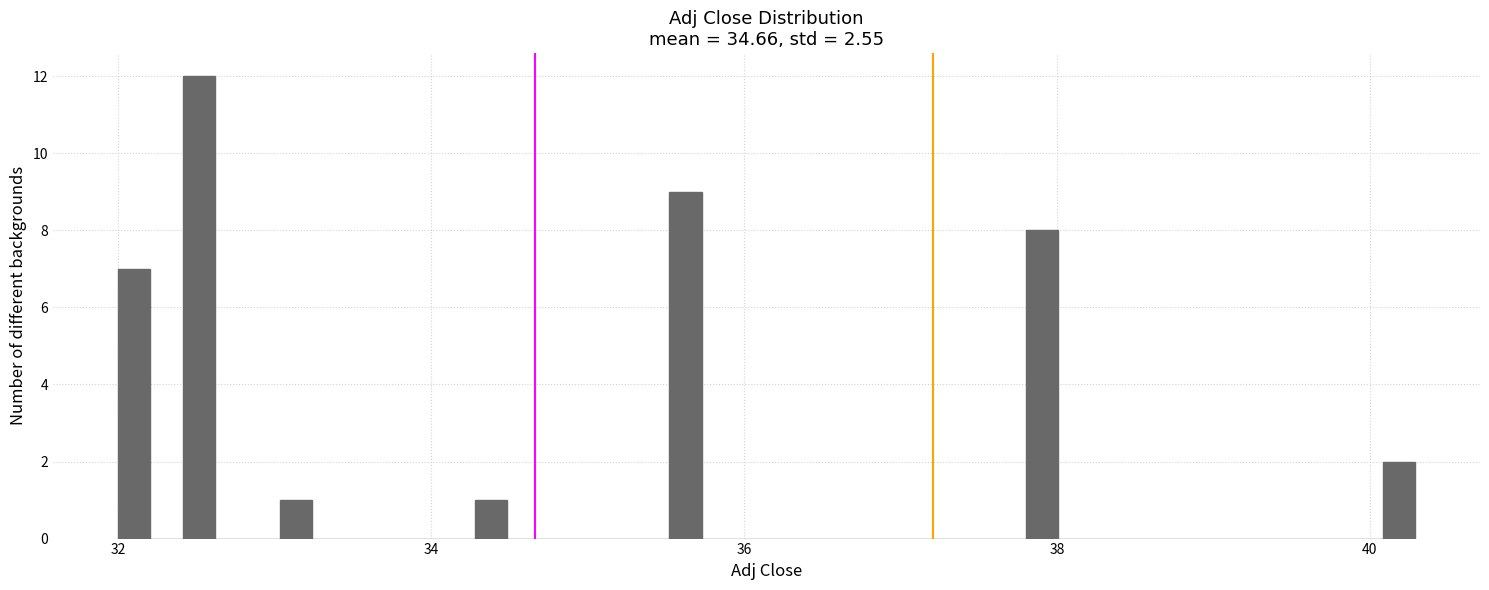

Around what value on the x-axis is the tallest bar? Give the approximate position of its centre, as read against the axis.

32.6